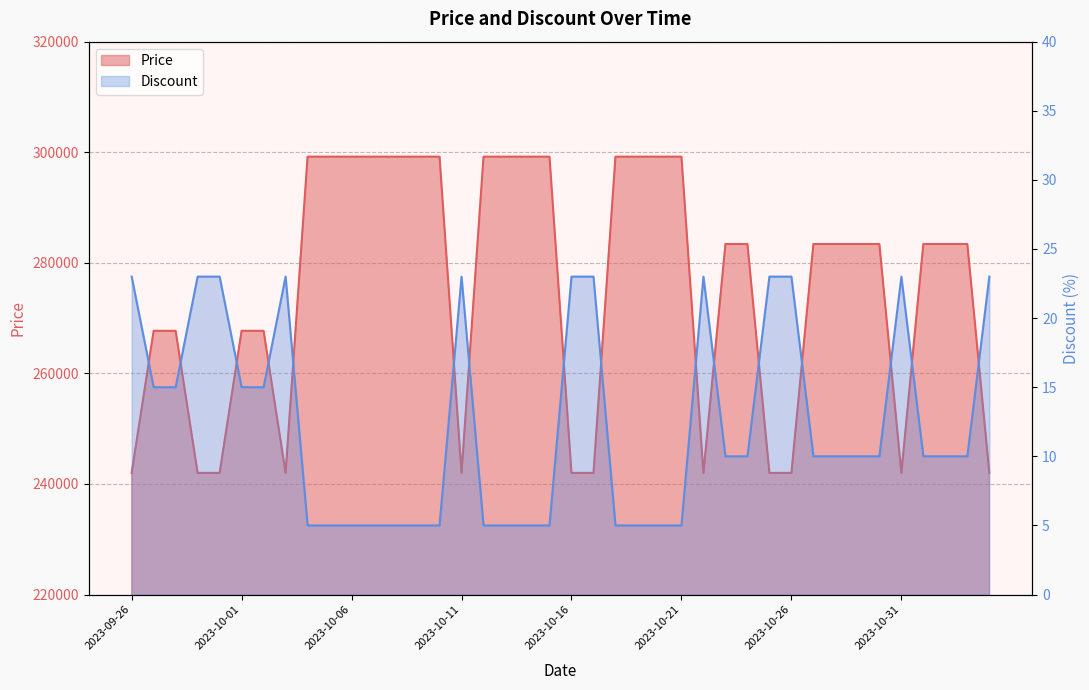

True or false: Discount has more than 2 points higher than both neighbors.

True